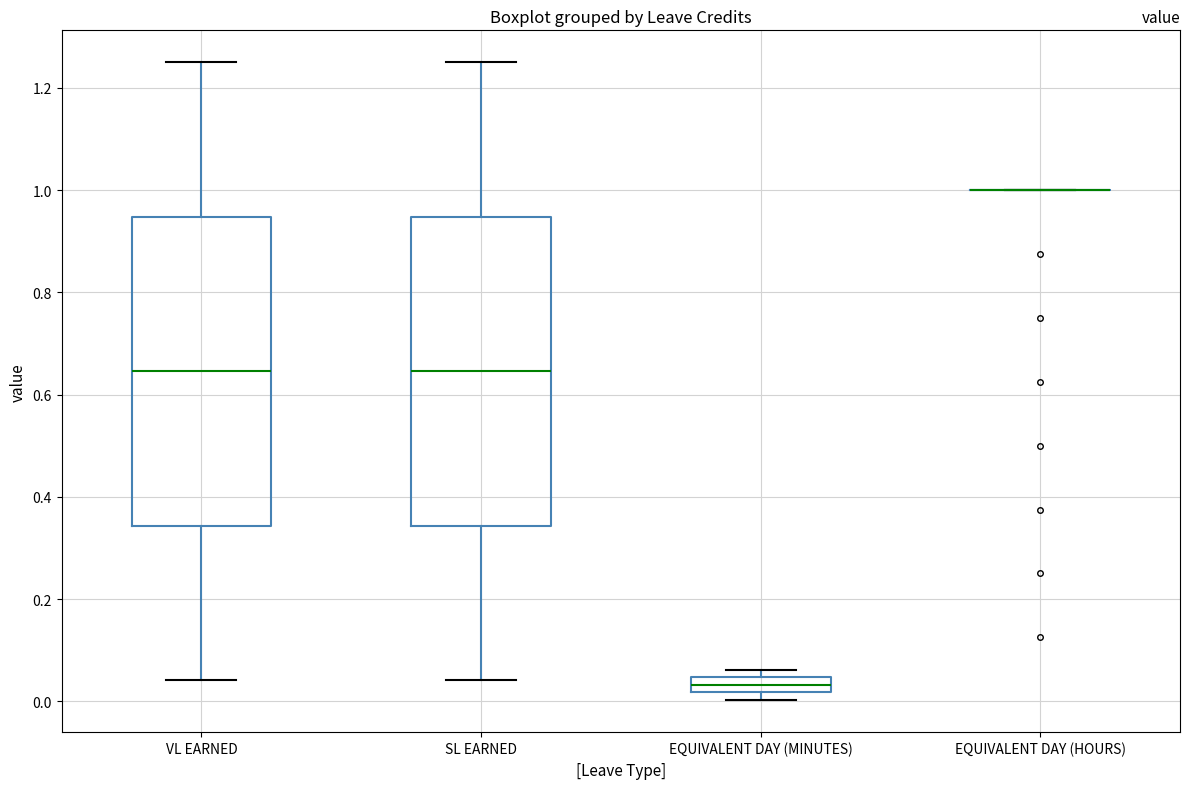

Where is the upper edge of the box for EQUIVALENT DAY (MINUTES) on the y-axis? The values are not printed on the chart, so give them approximately, as read against the axis.

0.04